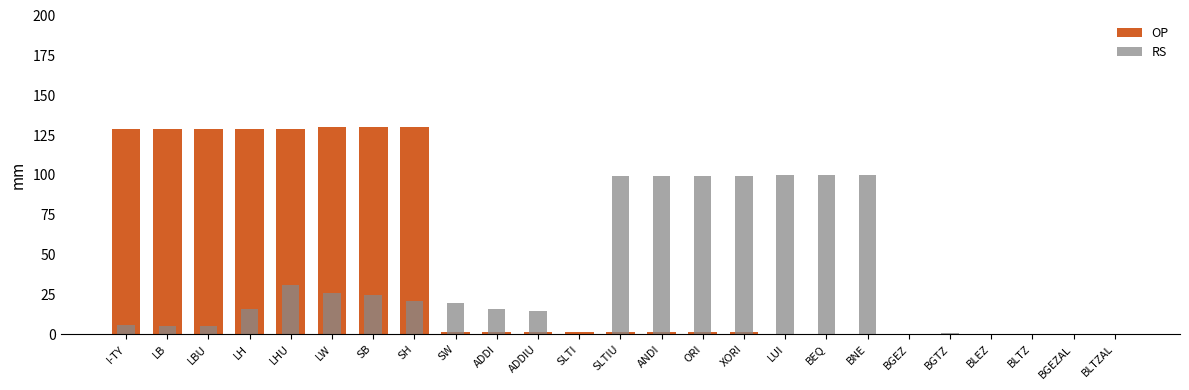

At which category is the sum across all series the highest?

LHU